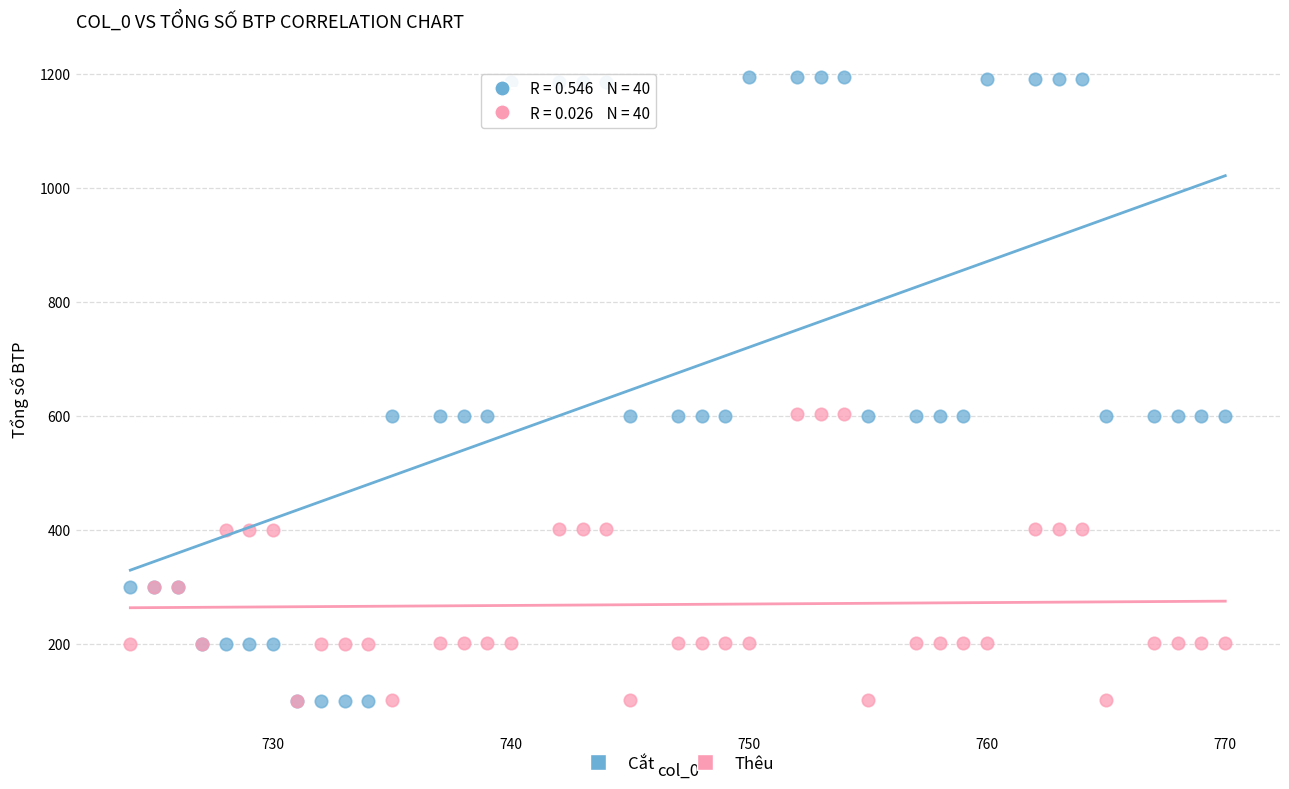

What are all the series names shown in the legend?

Cắt, Thêu